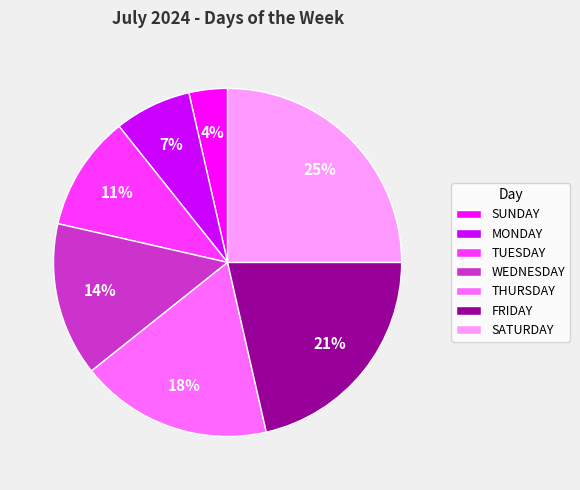

How many slices are in this pie chart?

7